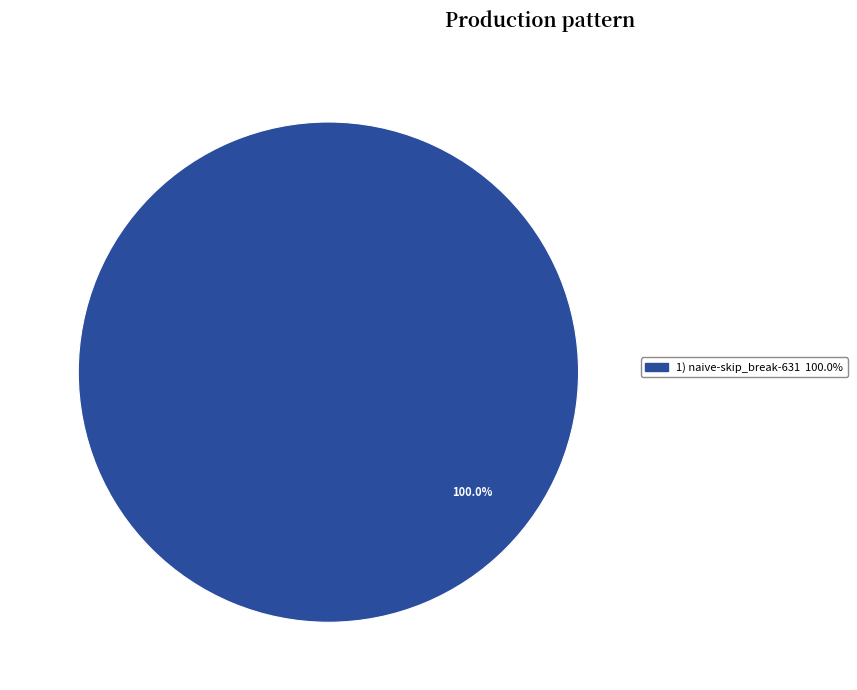

Is there a majority slice in this chart?

Yes